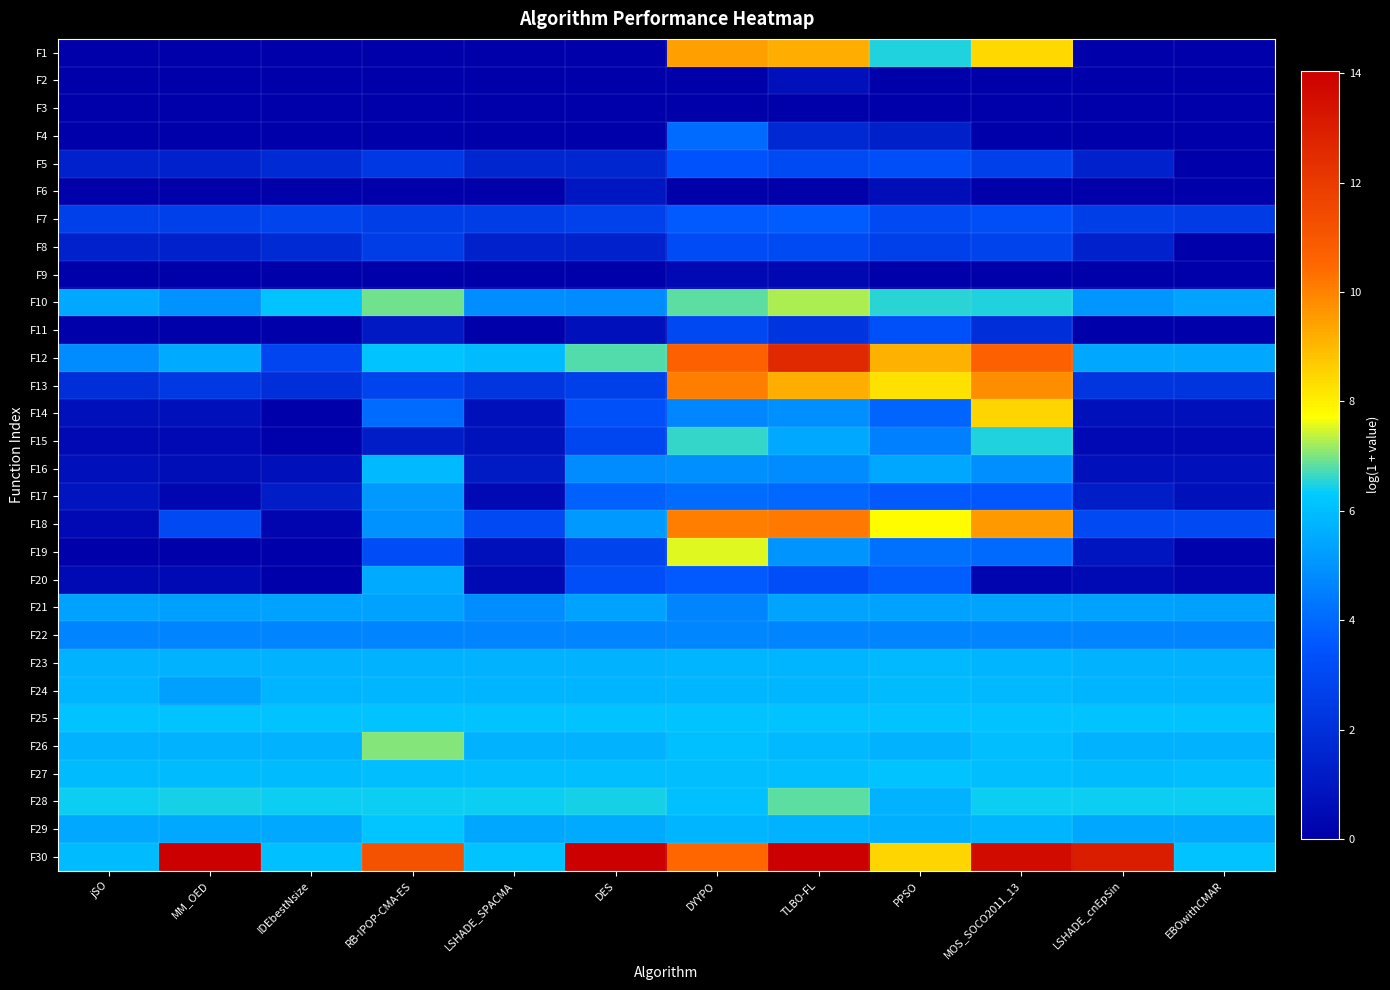

Which series has the largest total across all categories?

F30